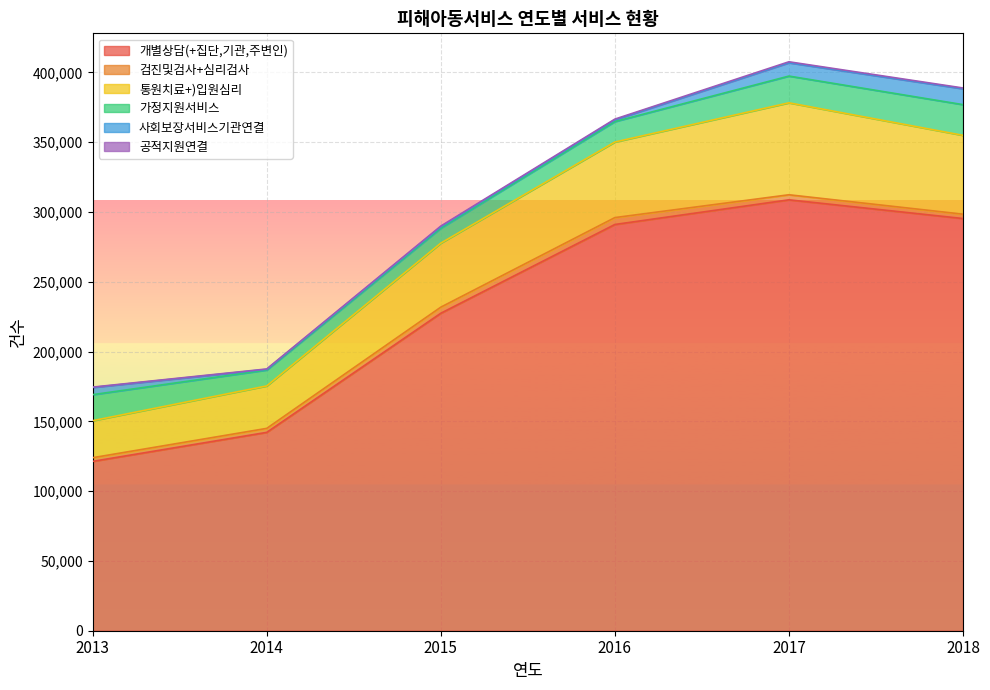

What is the sum of all 검진및검사+심리검사 values?

21545